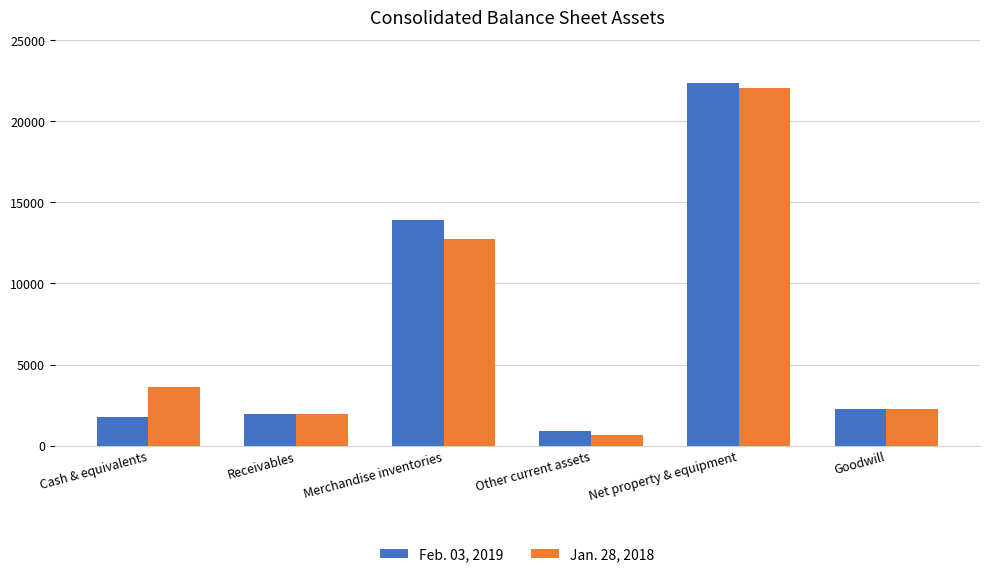

Between Merchandise inventories and Other current assets, which series saw the biggest shift?

Feb. 03, 2019